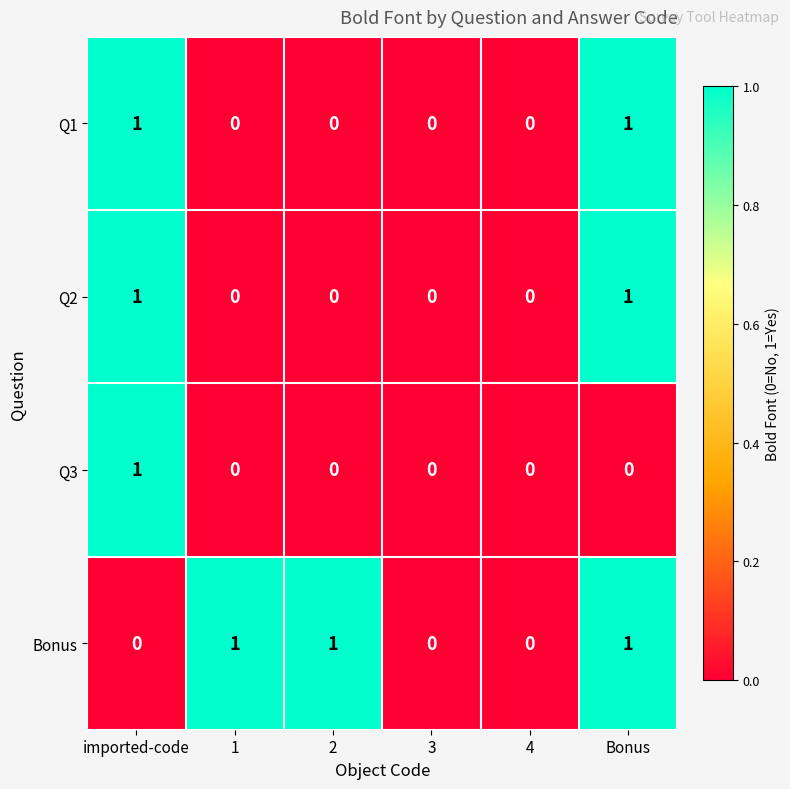

True or false: Q2 has a value of -1 at 4.

False